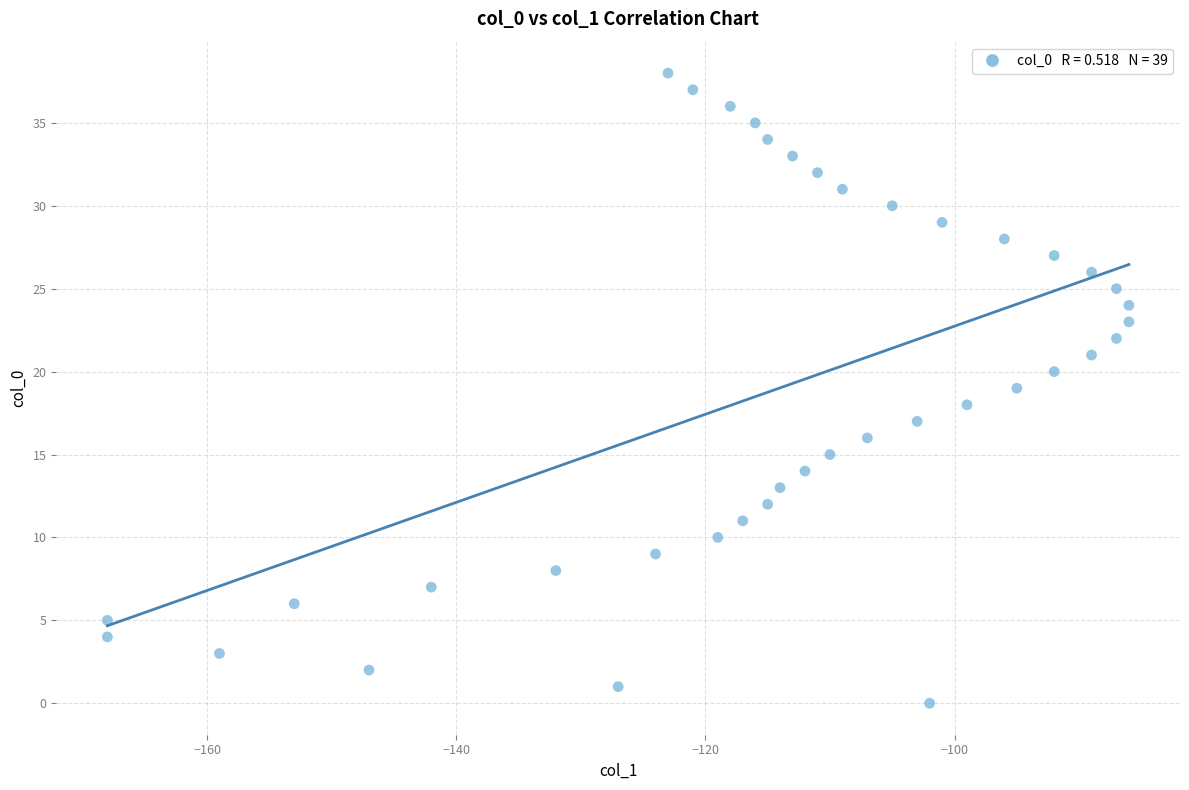

What is the range of Y values (max minus min)?

38